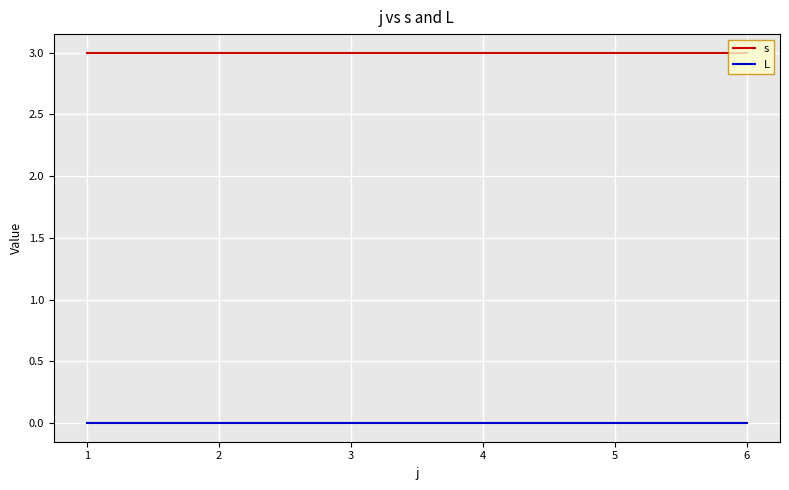

Reading right to left, what are all the values shown in this chart?

s: 6=3	5=3	4=3	3=3	2=3	1=3
L: 6=0	5=0	4=0	3=0	2=0	1=0